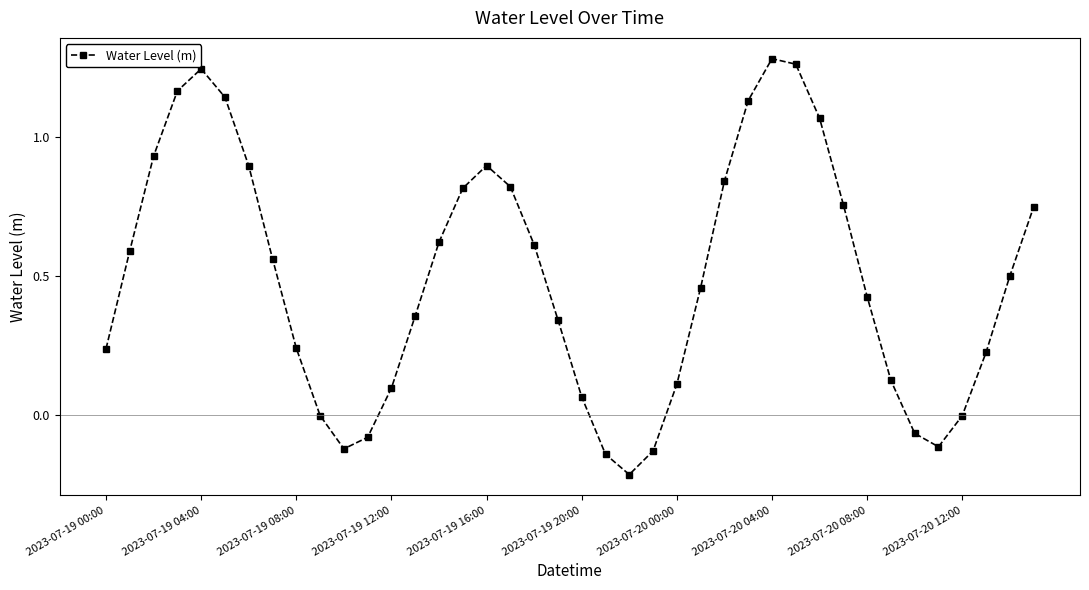

True or false: there are more than 0 points higher than both neighbors.

True